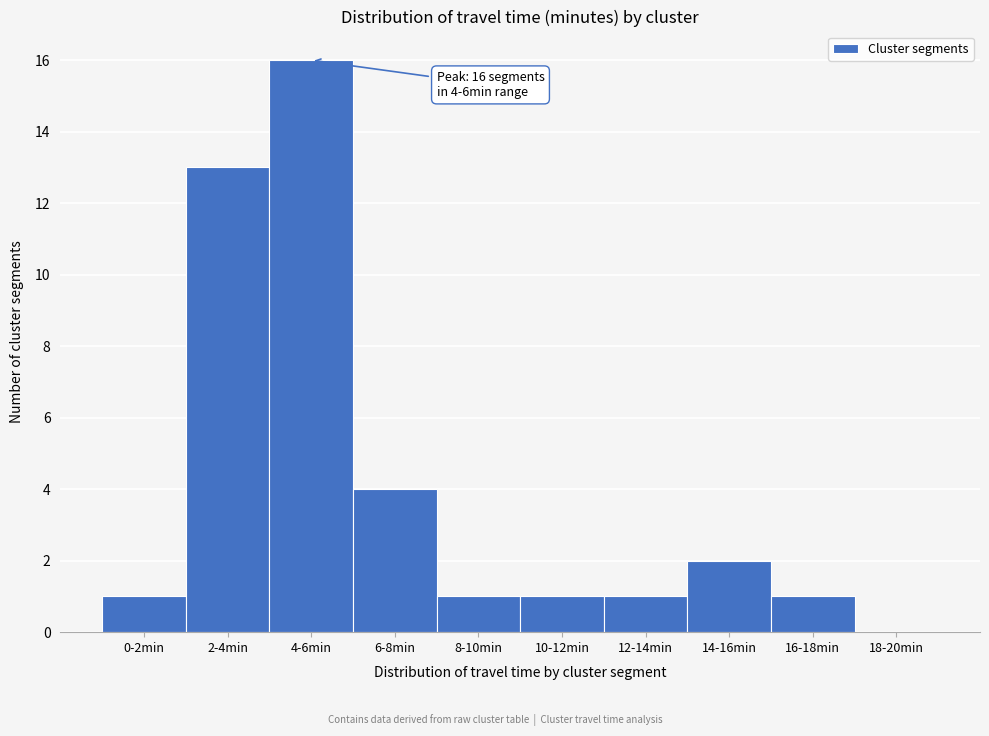

Reading right to left, extract all data points from this chart.

18-20min=0	16-18min=1	14-16min=2	12-14min=1	10-12min=1	8-10min=1	6-8min=4	4-6min=16	2-4min=13	0-2min=1